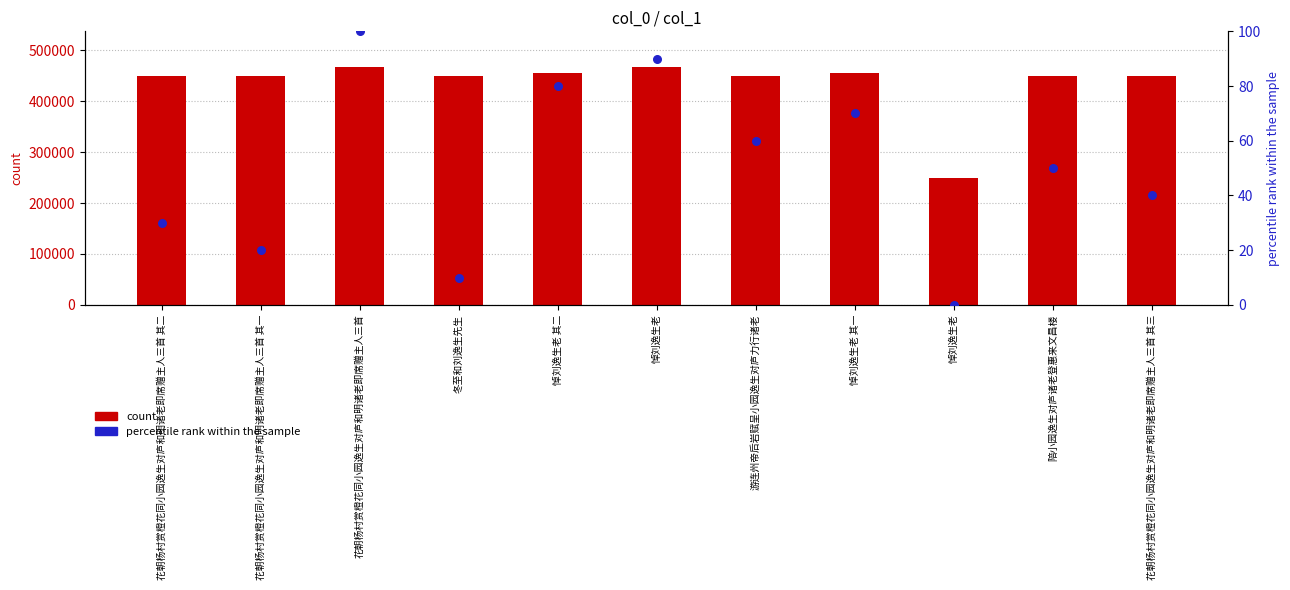

Which series reaches the maximum Y coordinate?

count